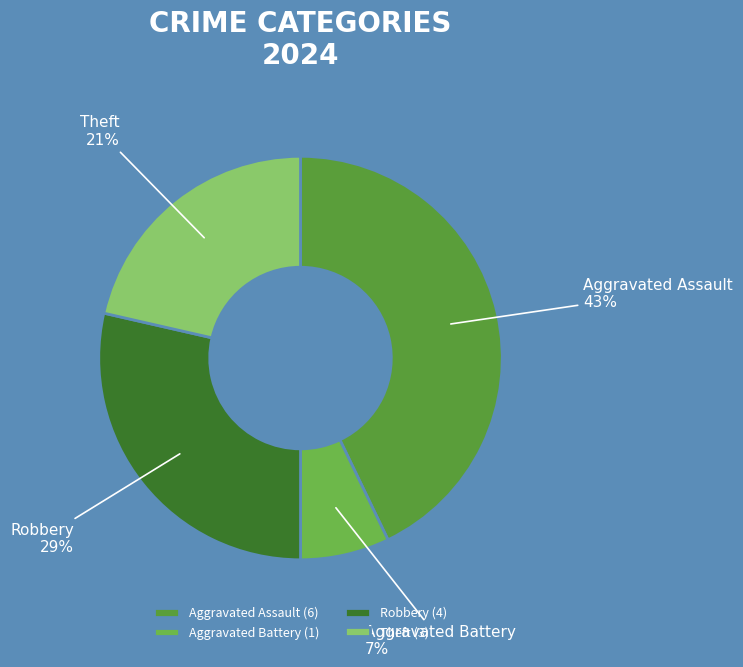

The Robbery slice represents 29% of the pie. True or false?

True